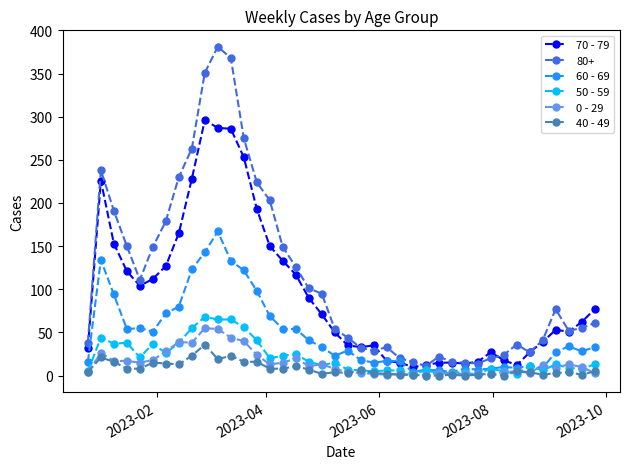

What is the maximum value shown in the chart?

381